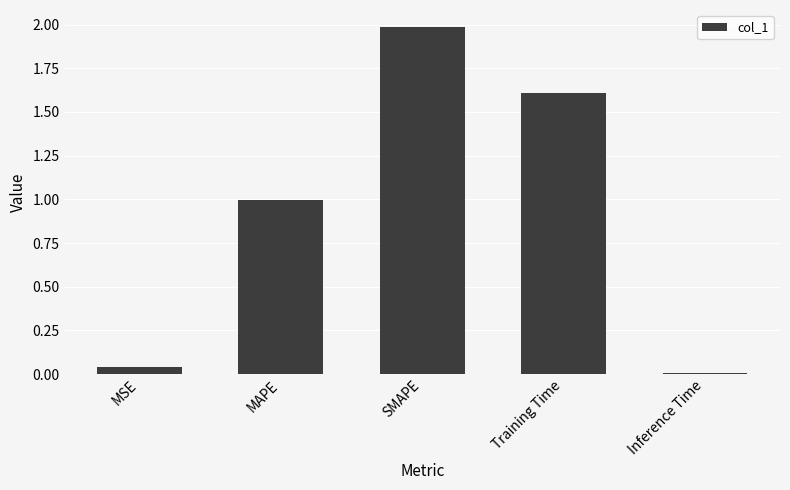

The chart shows a value of 0.0 at MSE. True or false?

True